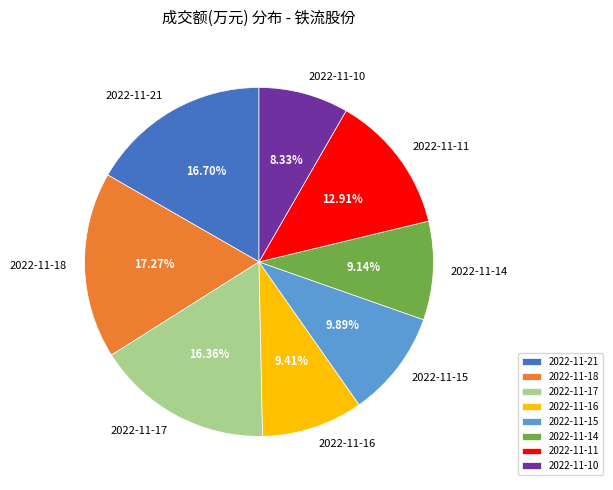

Approximately how many times larger is the value at 2022-11-15 compared to 2022-11-10?

1.2